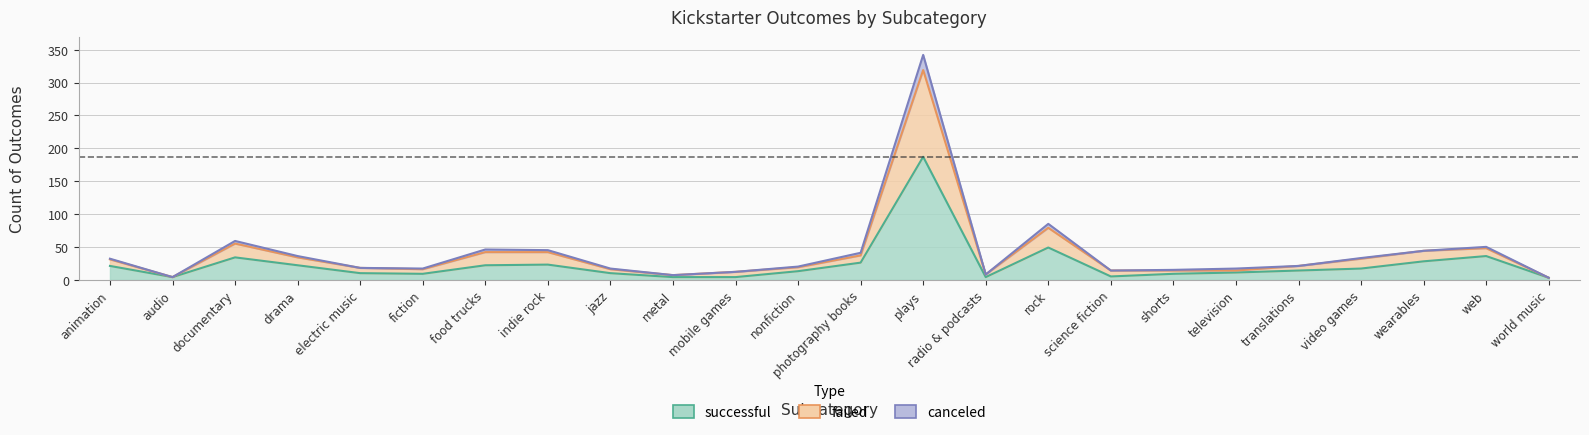

Which series has the largest total across all categories?

failed